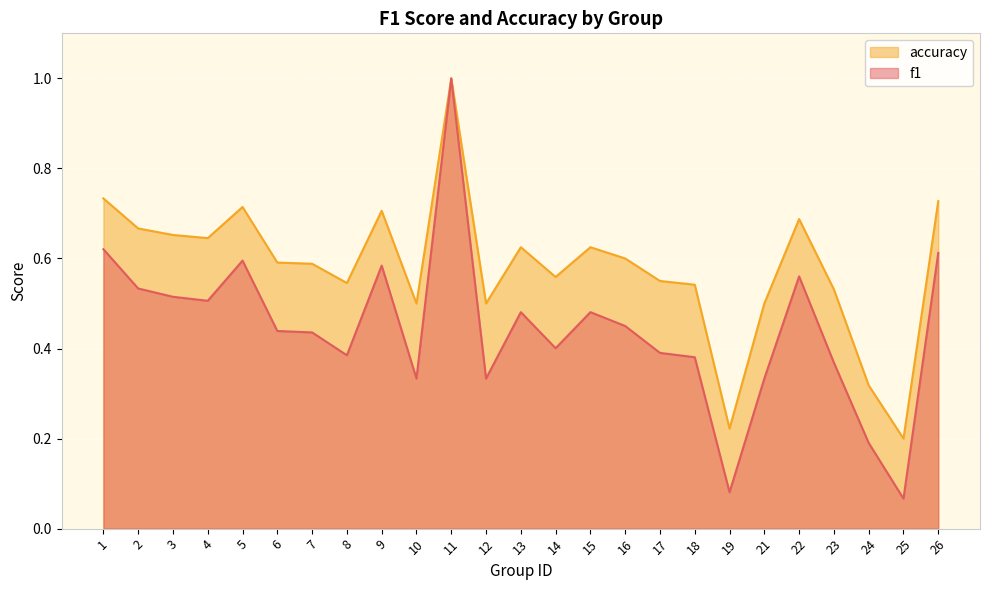

Which series has the largest total across all categories?

accuracy